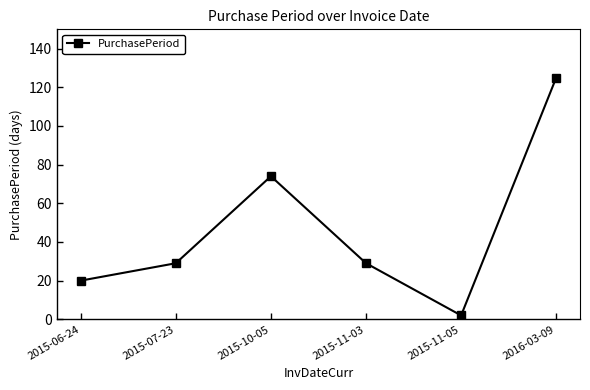

What is the label of the 2nd point from the left?

2015-07-23